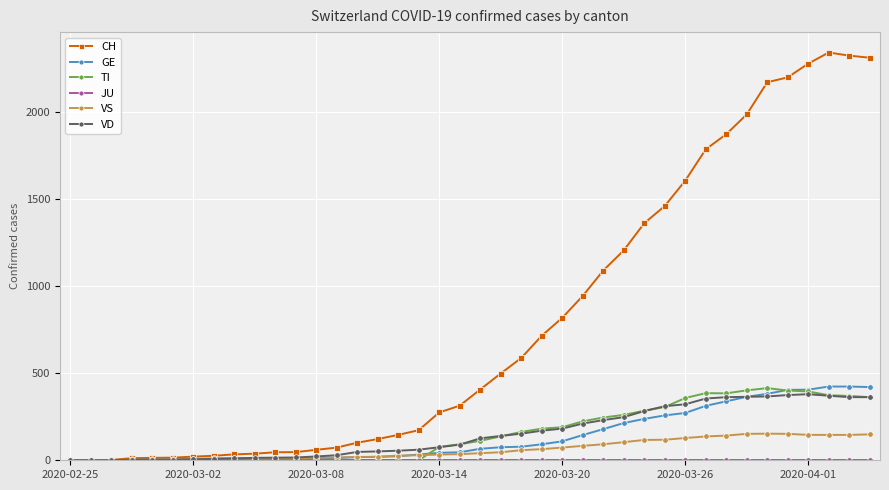

How many lines are shown in the chart?

6